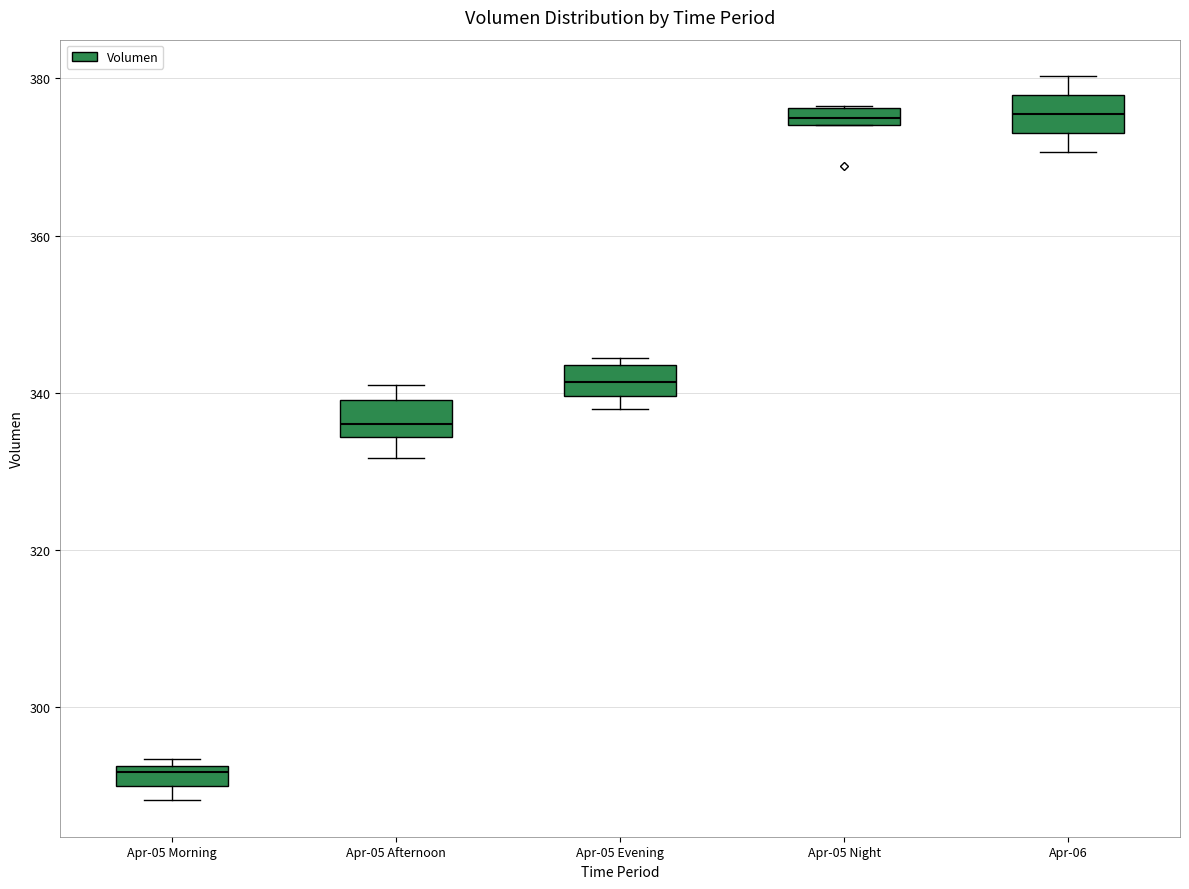

Which box's median line is the lowest?

Apr-05 Morning